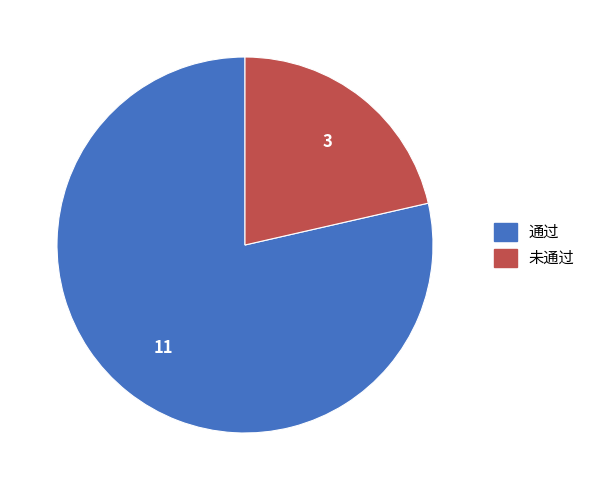

What is the ratio of the value at 通过 to the value at 未通过?

3.7